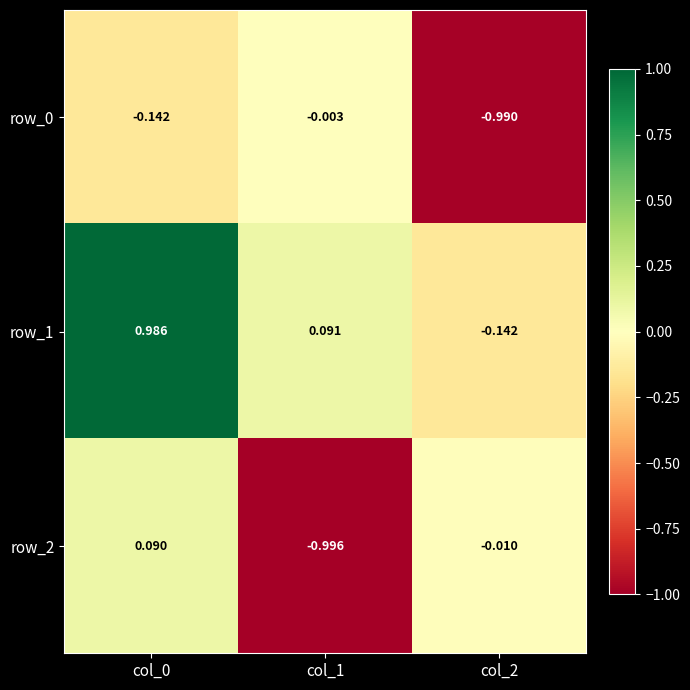

Is the value of row_2 at col_1 greater than the value of row_1 at col_2?

No